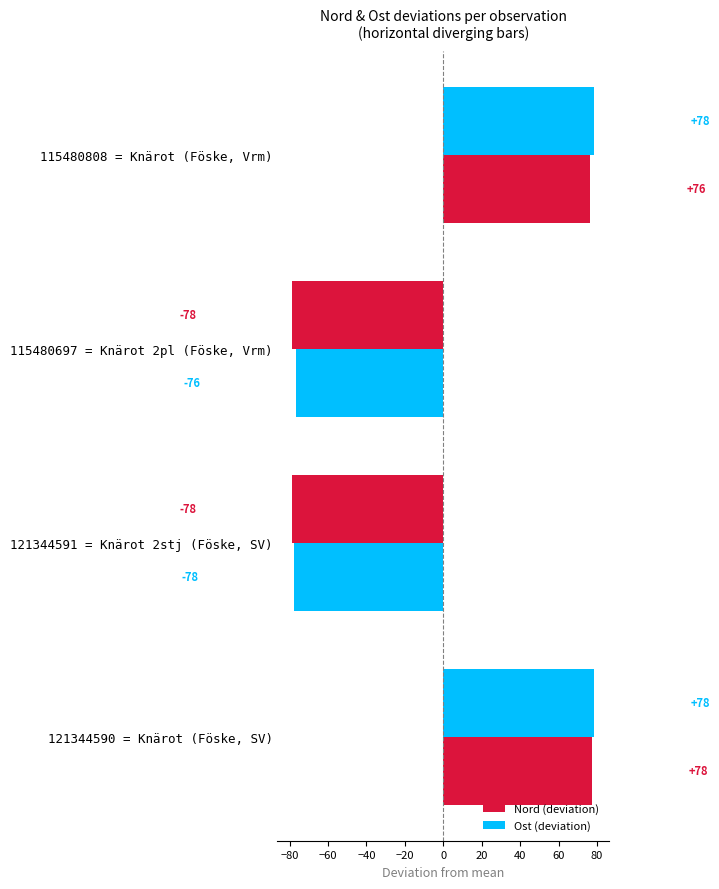

What is the difference between the maximum and minimum values in the Ost (deviation) series?

157.0